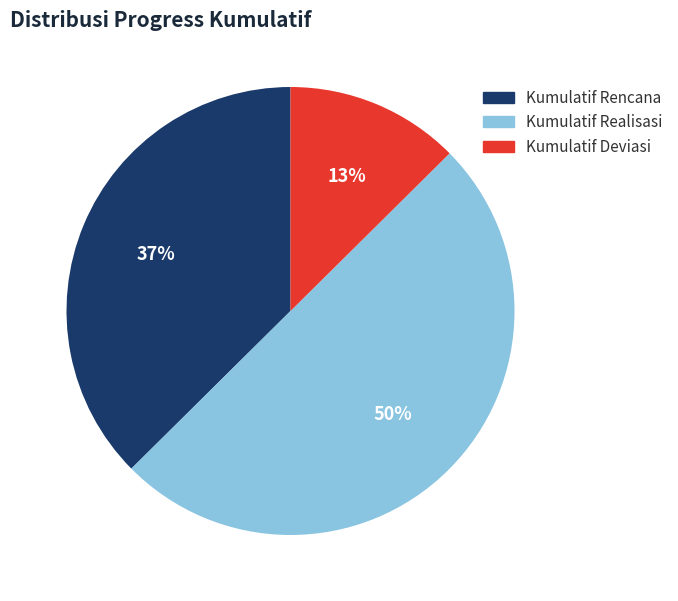

To the nearest percent, what portion does Kumulatif Realisasi represent?

50%